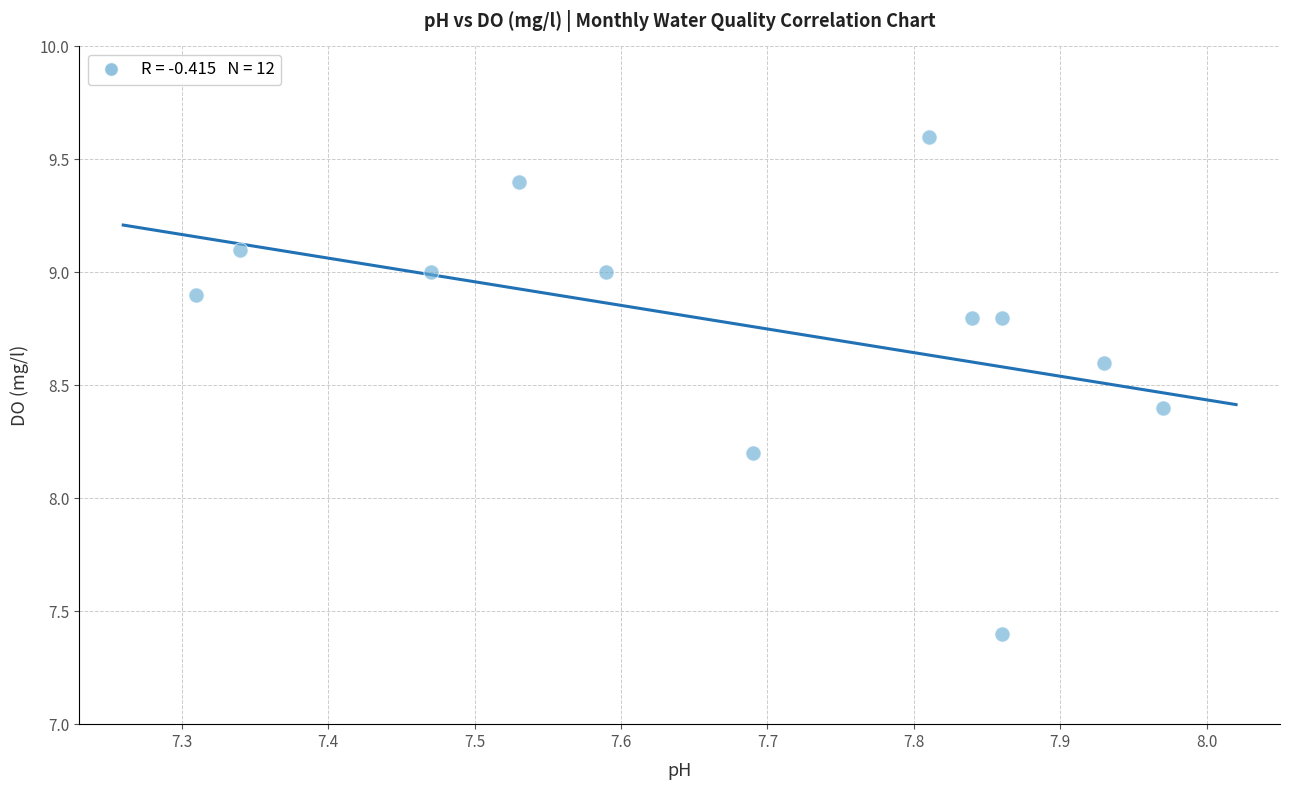

What is the average Y value?

8.8